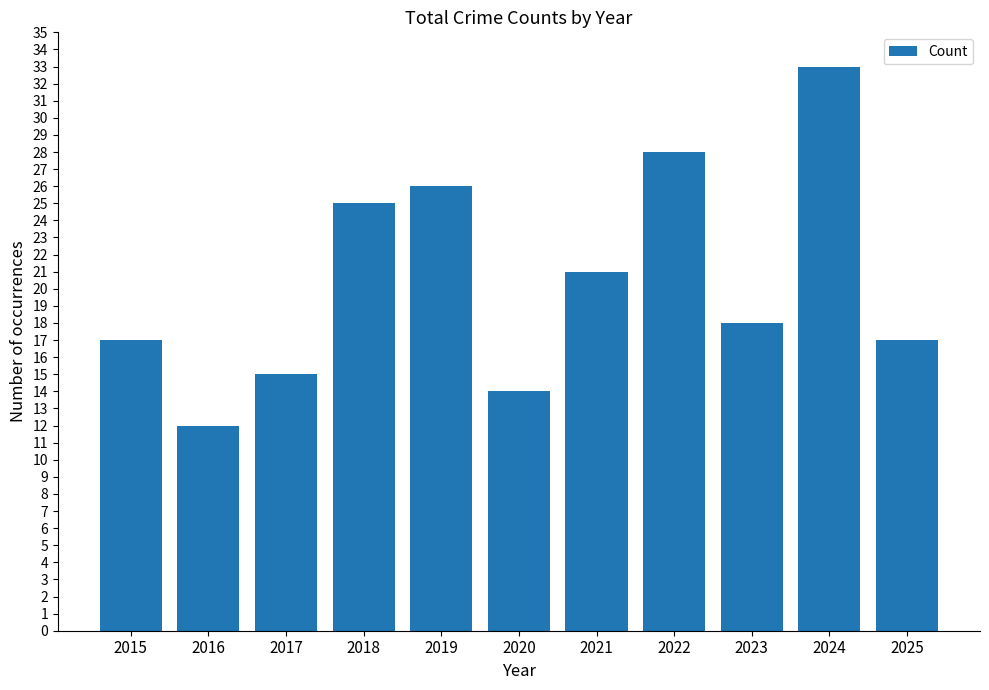

How many series are shown in this chart?

1